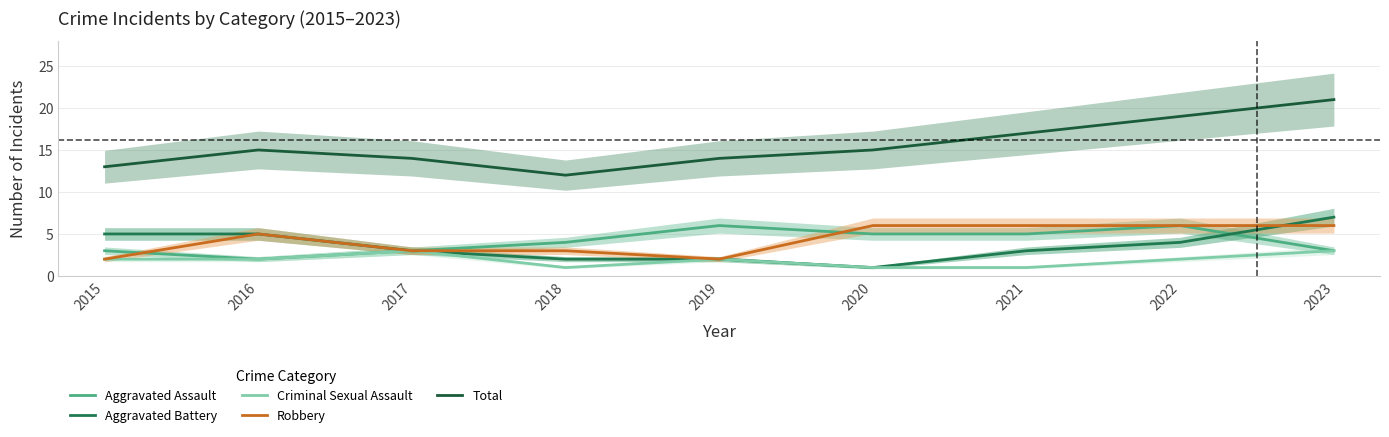

At which category does Robbery reach its first local valley?

2019